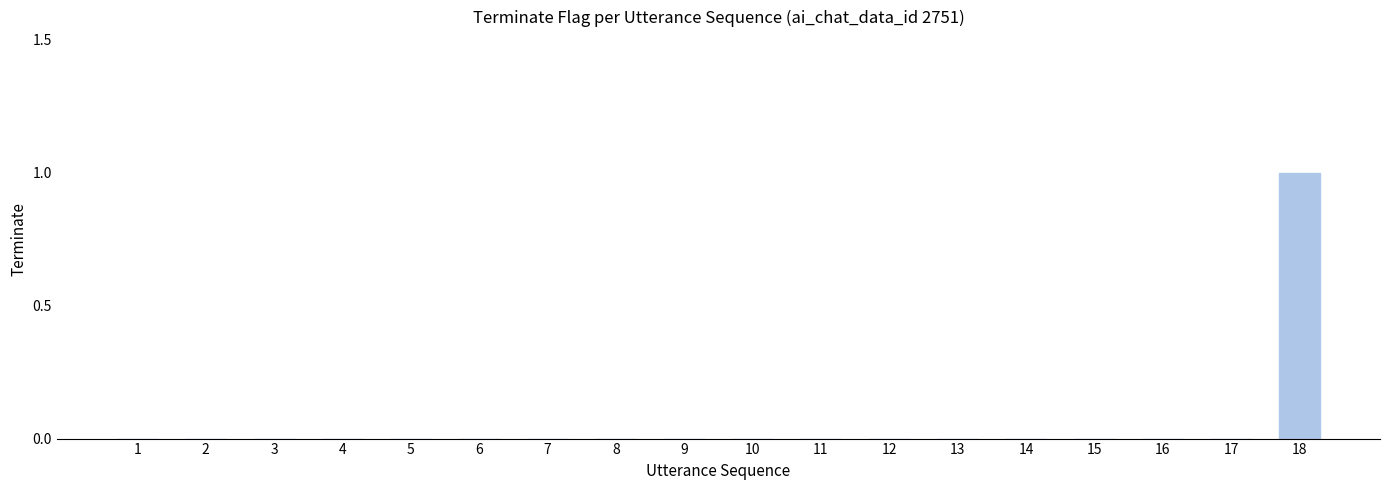

The value at 4 is 0. True or false?

True